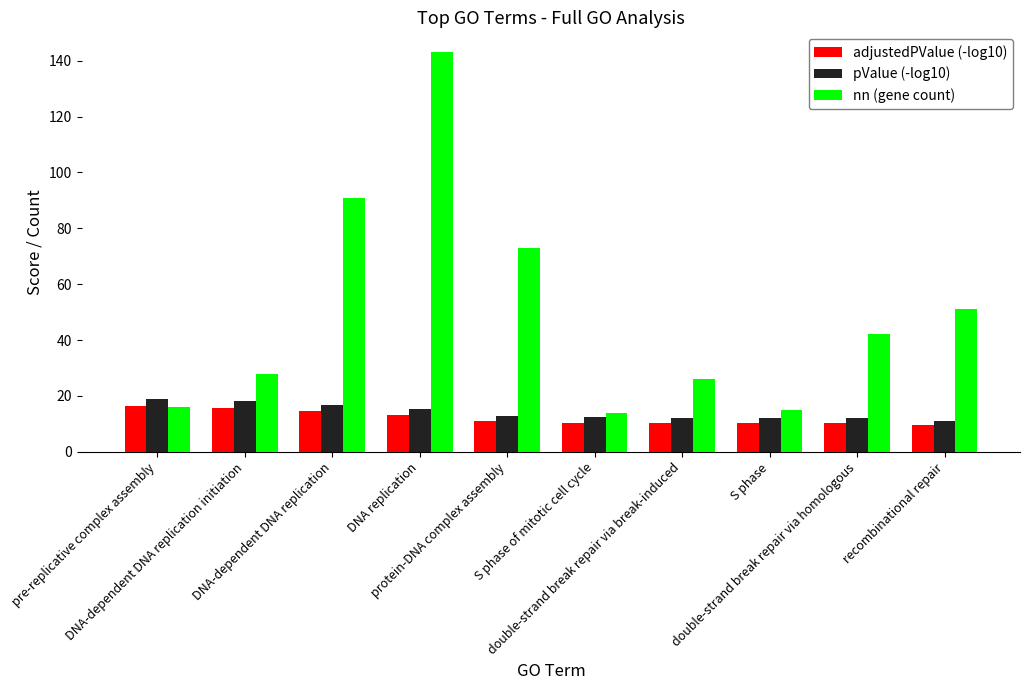

What is the total value across all series at recombinational repair?

71.8